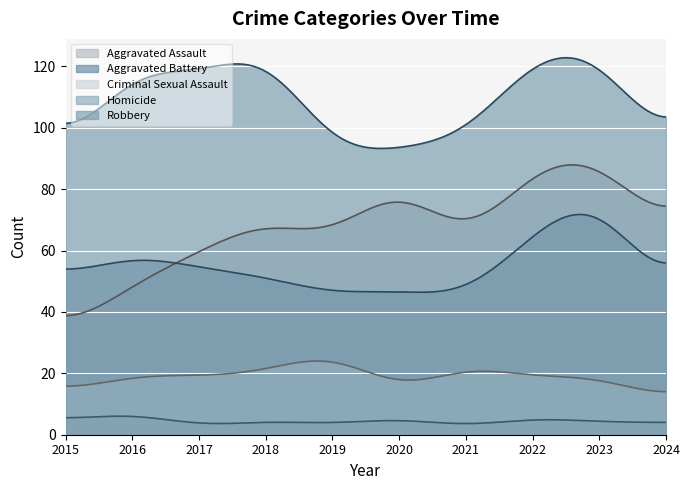

Does the chart display data point markers on the line(s)?

No